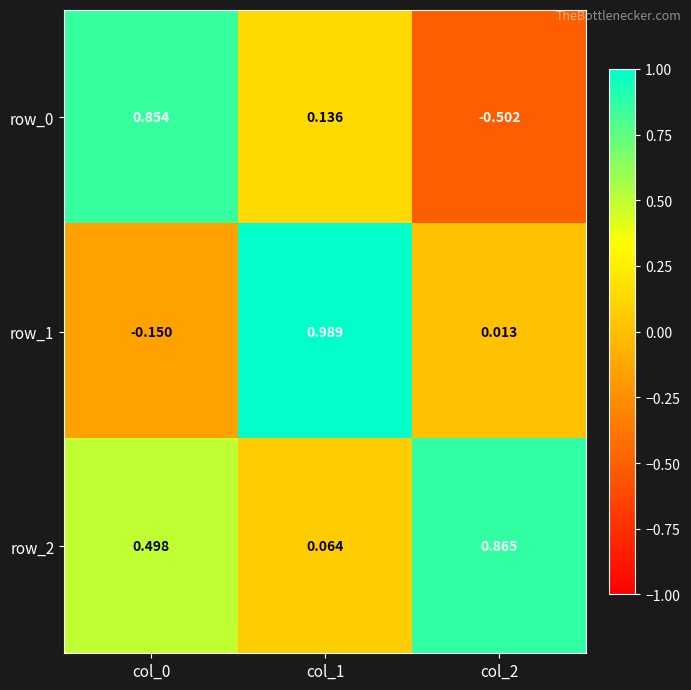

How many data points does each series have?

3